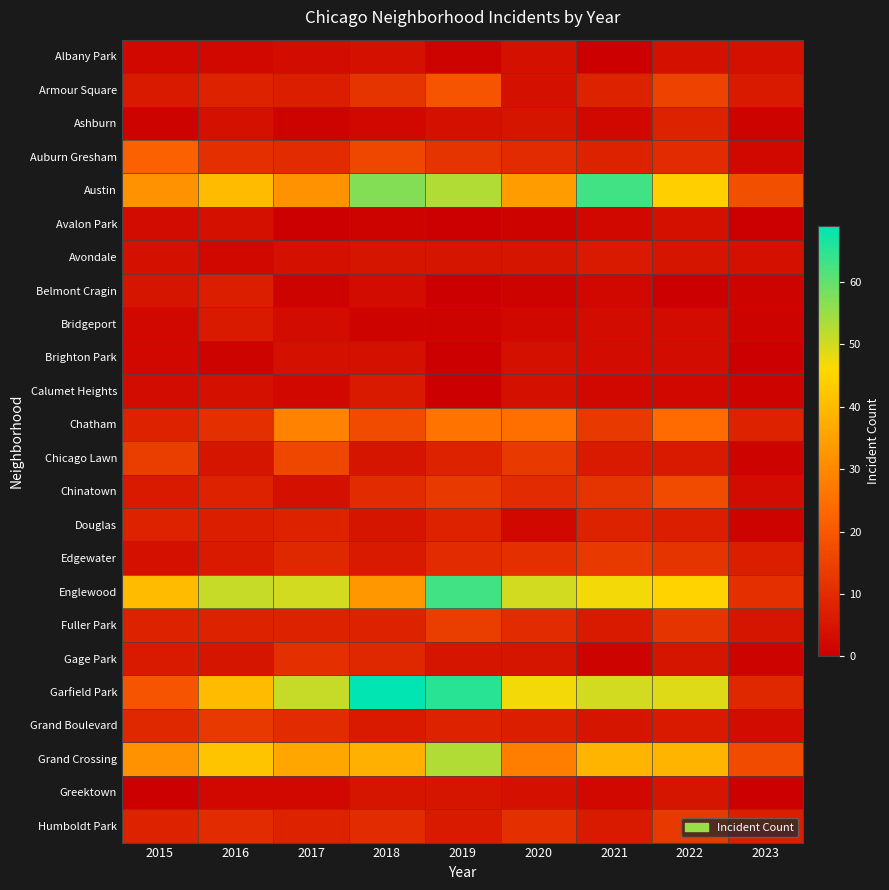

List the series in order of their peak value, highest first.

Garfield Park, Austin, Englewood, Grand Crossing, Chatham, Auburn Gresham, Armour Square, Chinatown, Chicago Lawn, Fuller Park, Edgewater, Grand Boulevard, Humboldt Park, Gage Park, Ashburn, Douglas, Belmont Cragin, Avondale, Bridgeport, Calumet Heights, Greektown, Albany Park, Avalon Park, Brighton Park